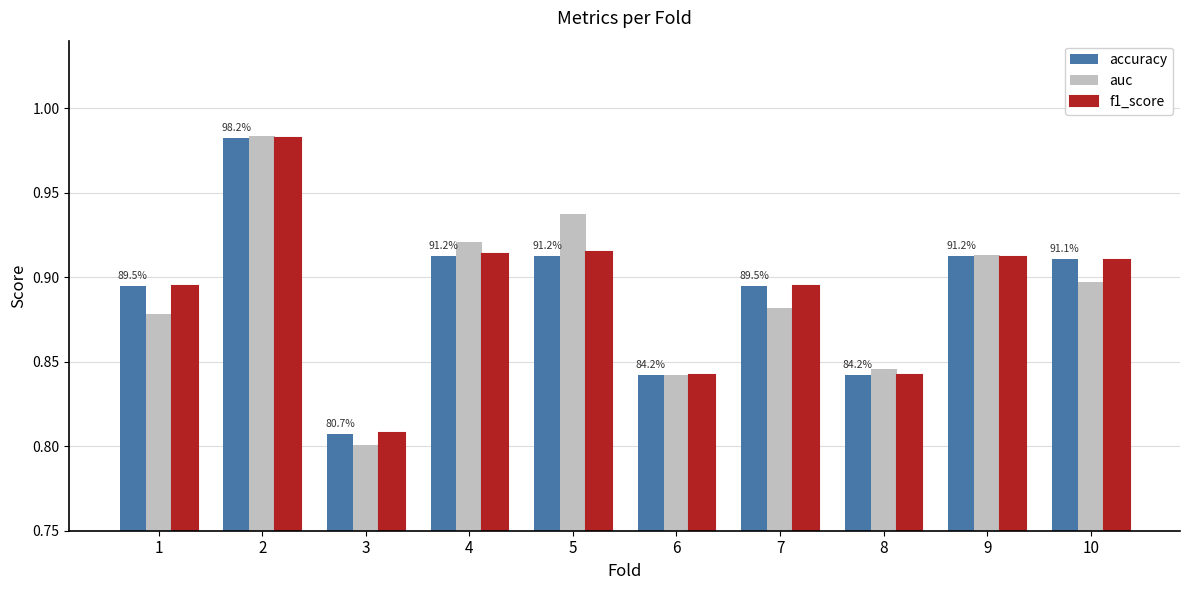

Is the value of f1_score at 3 greater than the value of auc at 8?

No